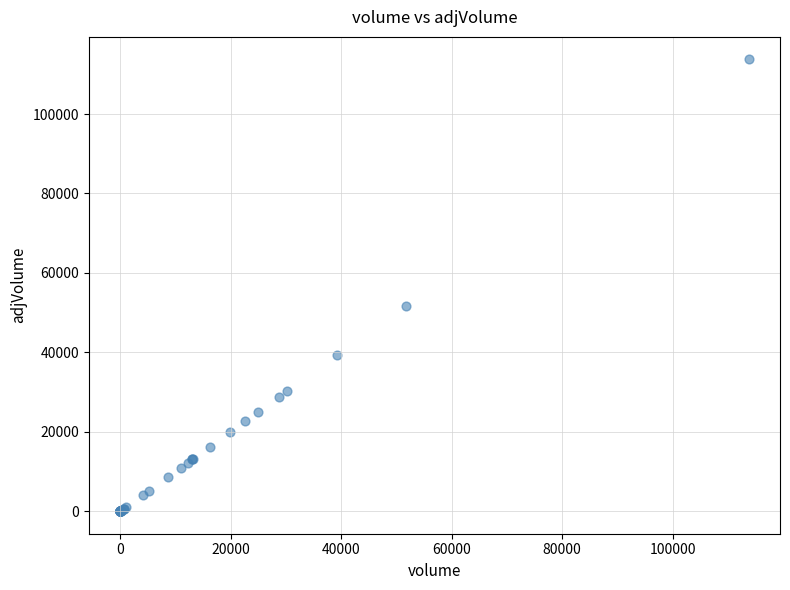

What Y value in the scatter plot is closest to 56872?

51676